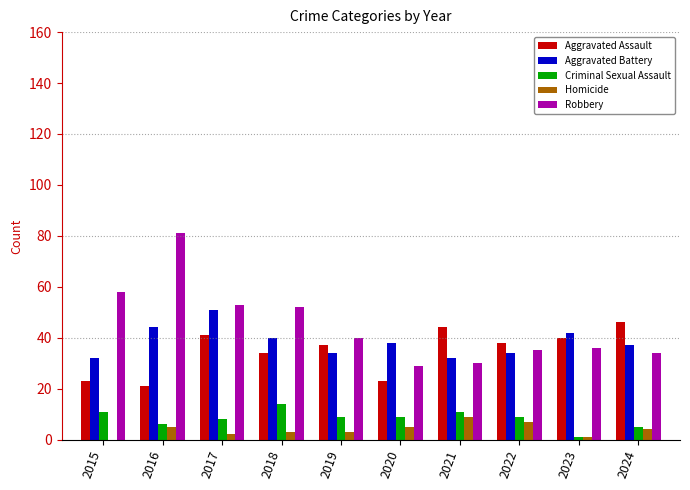

The value of Robbery at 2021 is 30. True or false?

True